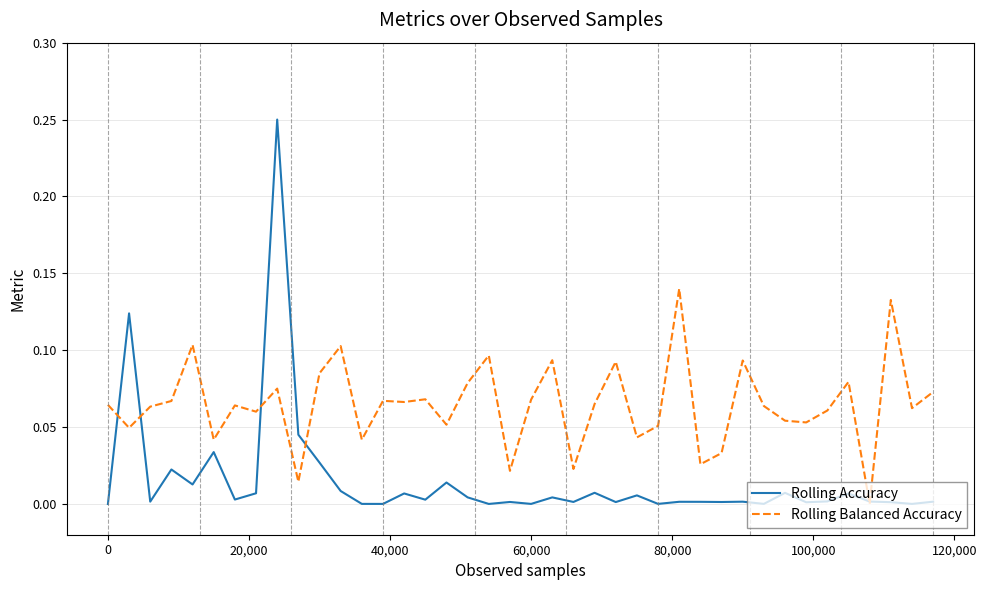

Which series has the widest spread of values?

Rolling Accuracy